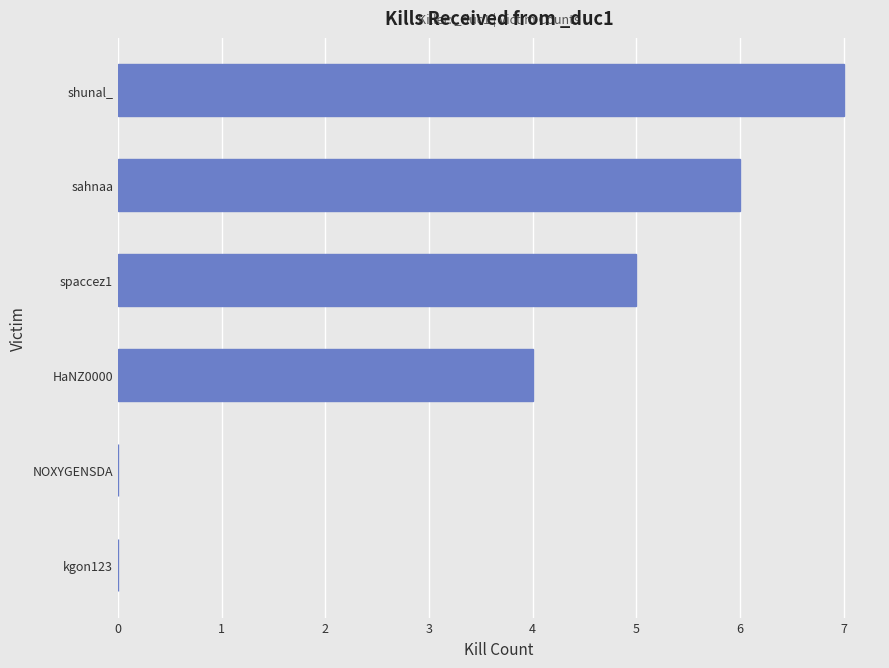

Are the bars grouped side by side (vs. stacked)?

No